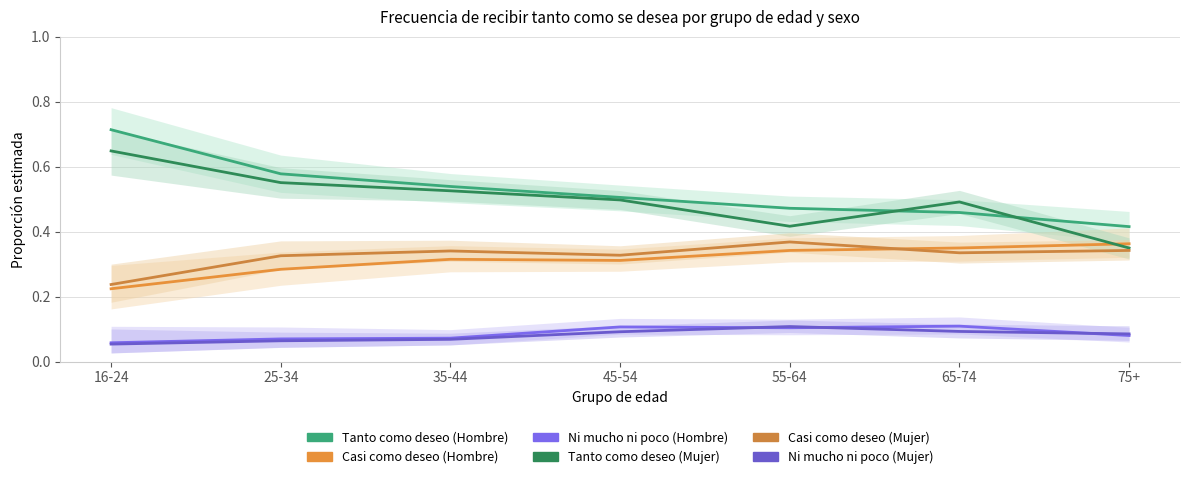

True or false: Tanto como deseo (Hombre) has more than 0 points higher than both neighbors.

False